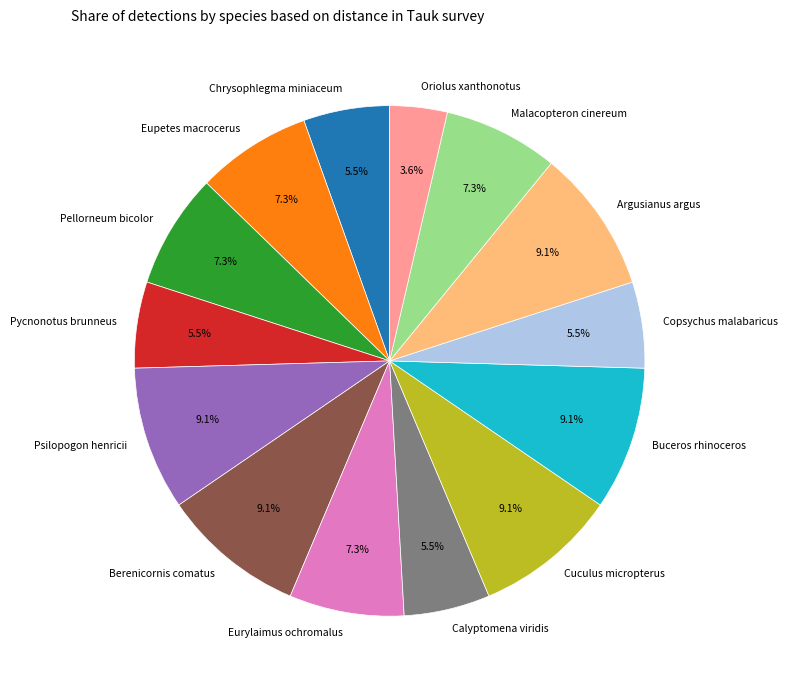

True or false: Eupetes macrocerus accounts for 7% of the total.

True